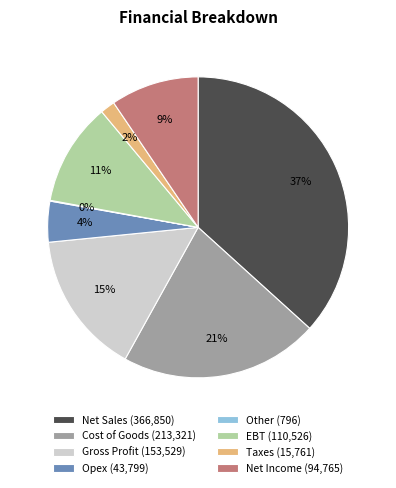

Combined, do Net Sales (366,850) and EBT (110,526) account for over 50%?

No